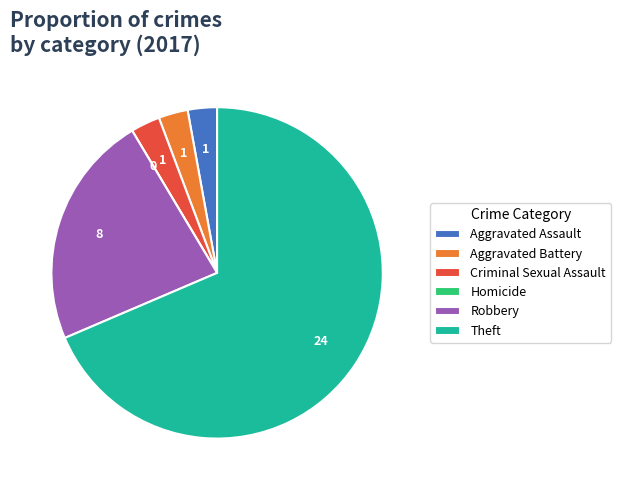

Do Criminal Sexual Assault and Aggravated Assault together represent more than half of the pie?

No